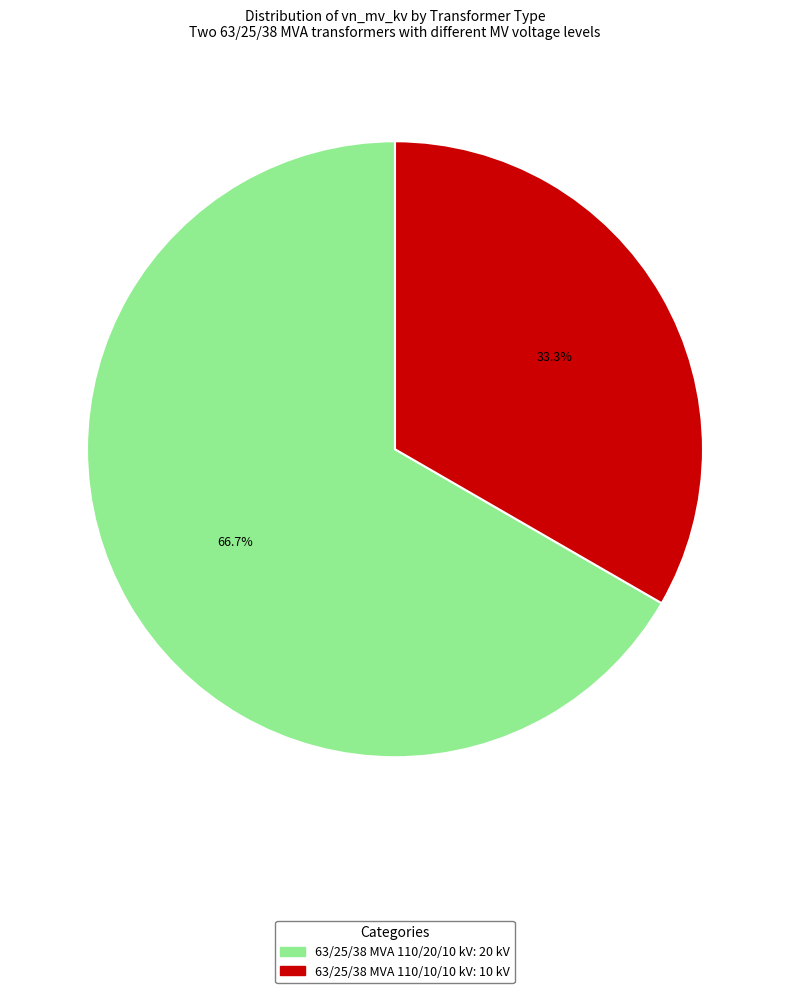

Rank the categories by value from lowest to highest.

63/25/38 MVA 110/10/10 kV, 63/25/38 MVA 110/20/10 kV